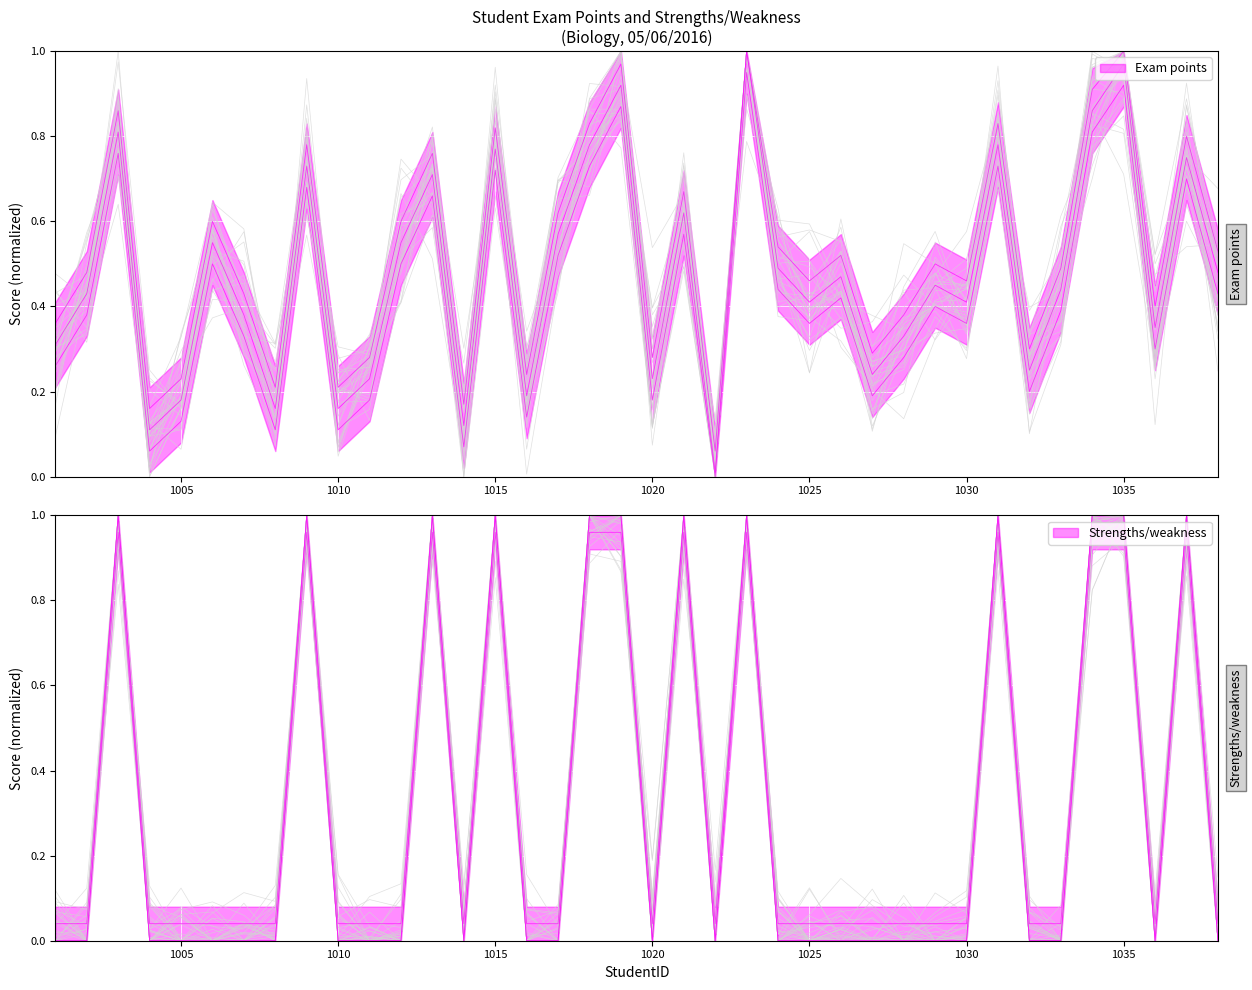

What is the difference between the maximum and minimum values in the Strengths/weakness series?

1.0